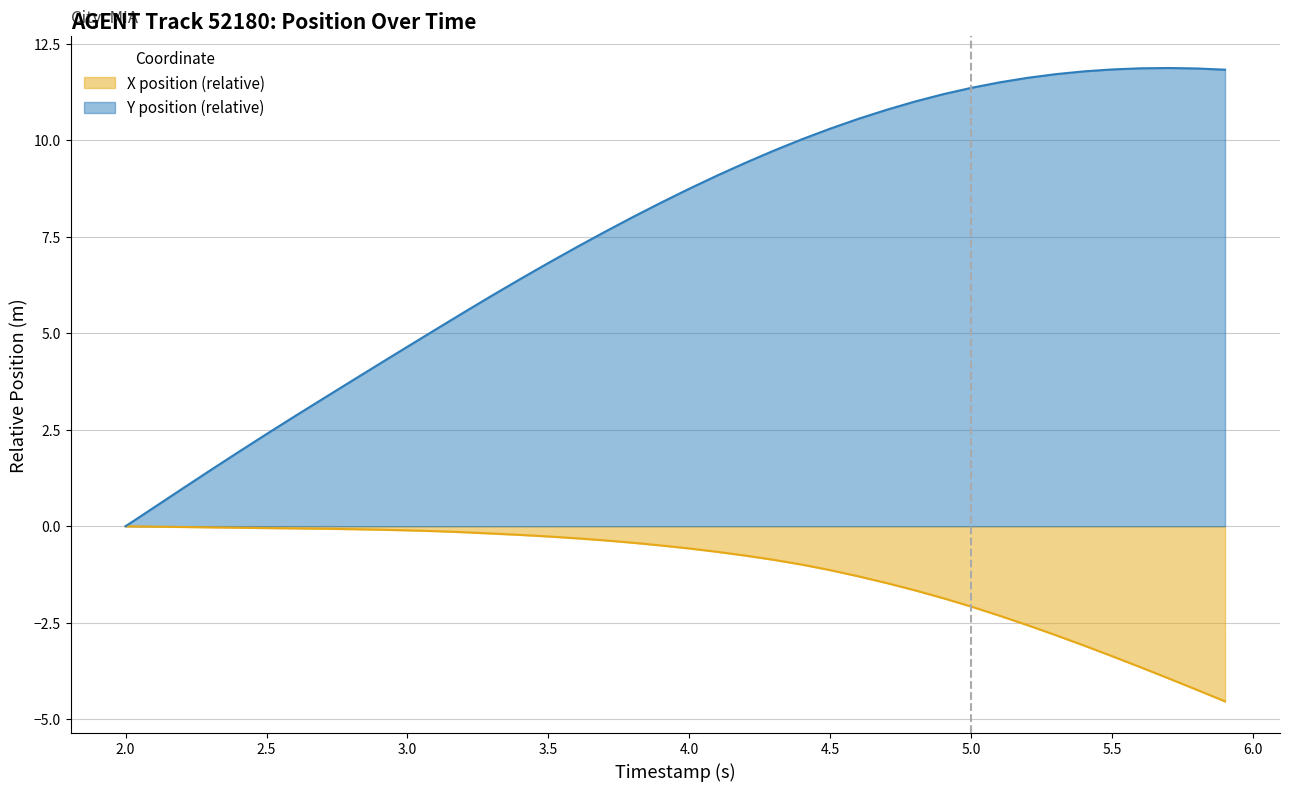

What is the difference between the maximum and minimum values in the Y series?

11.9